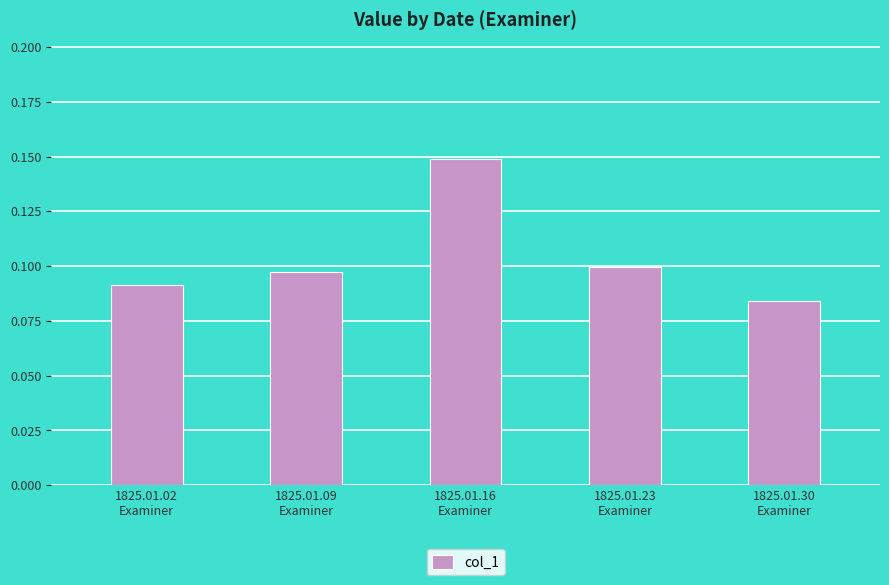

Where is the data nearest to the value 0?

1825.01.30
Examiner